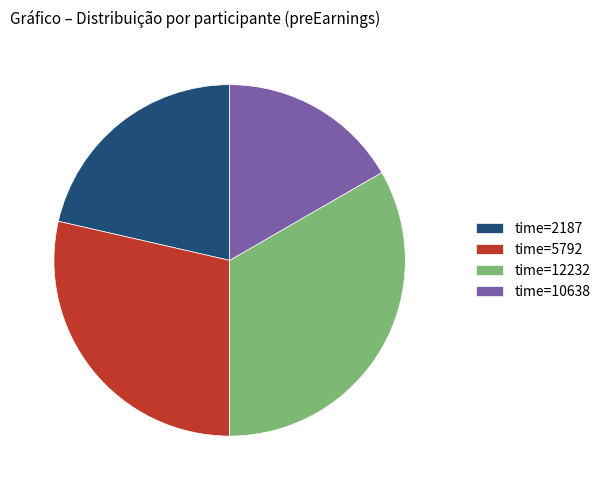

Rank the categories by value from lowest to highest.

time=10638, time=2187, time=5792, time=12232